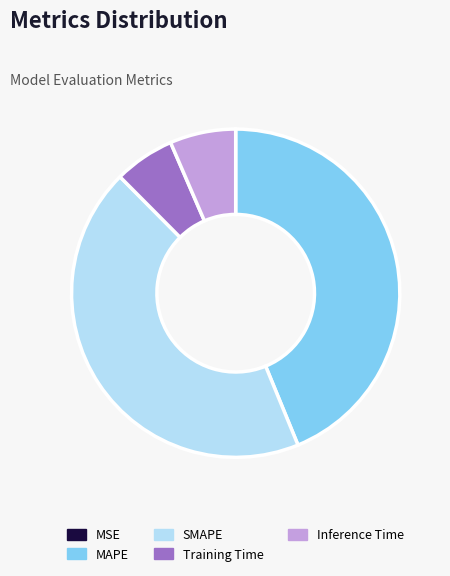

Is the sum of SMAPE and MAPE greater than half?

Yes